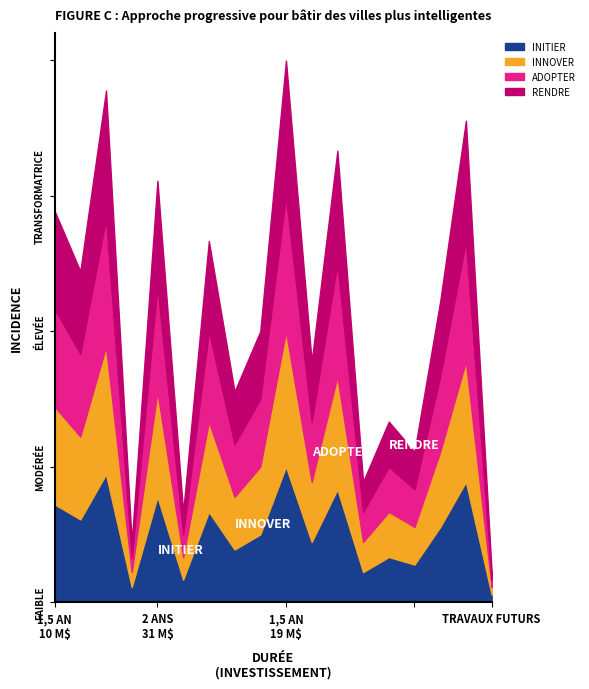

True or false: A has more than 1 points higher than both neighbors.

False